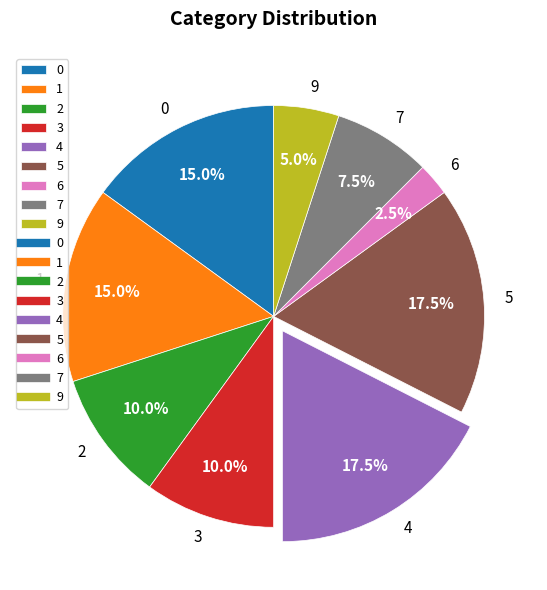

Is there any slice that represents more than half of the pie?

No